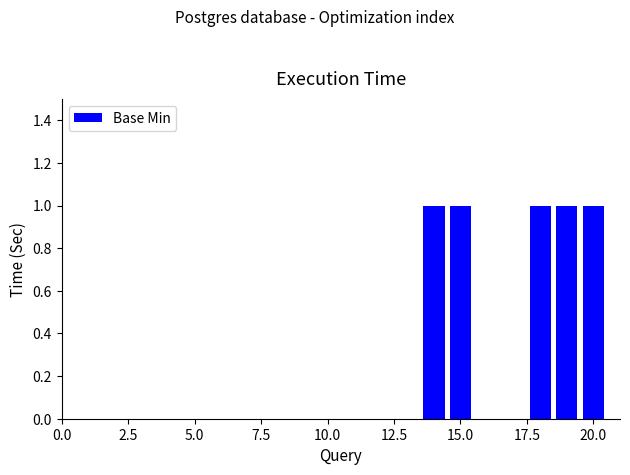

What is the sum of all values?

5